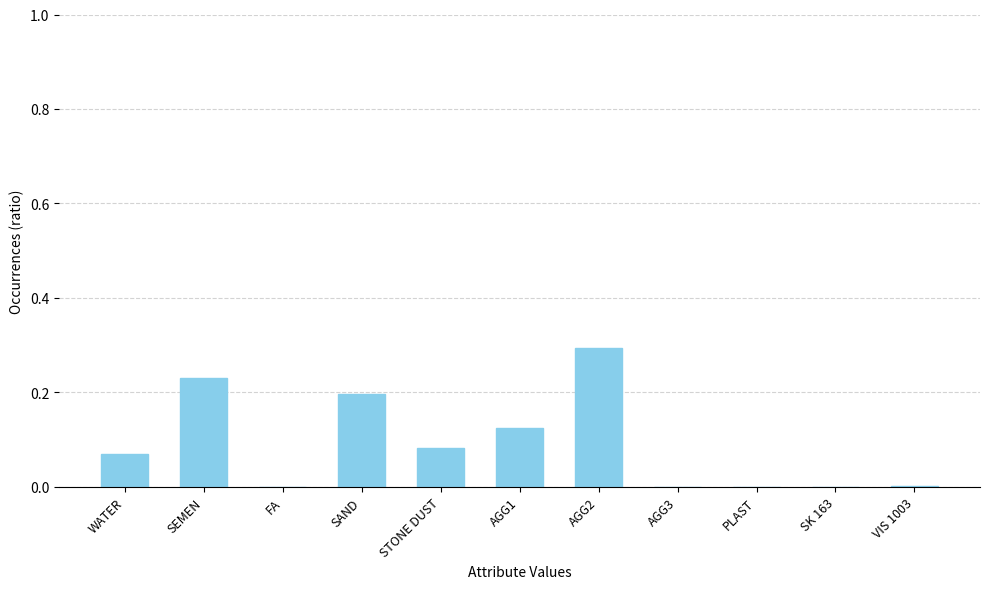

What is the greatest value displayed?

0.3